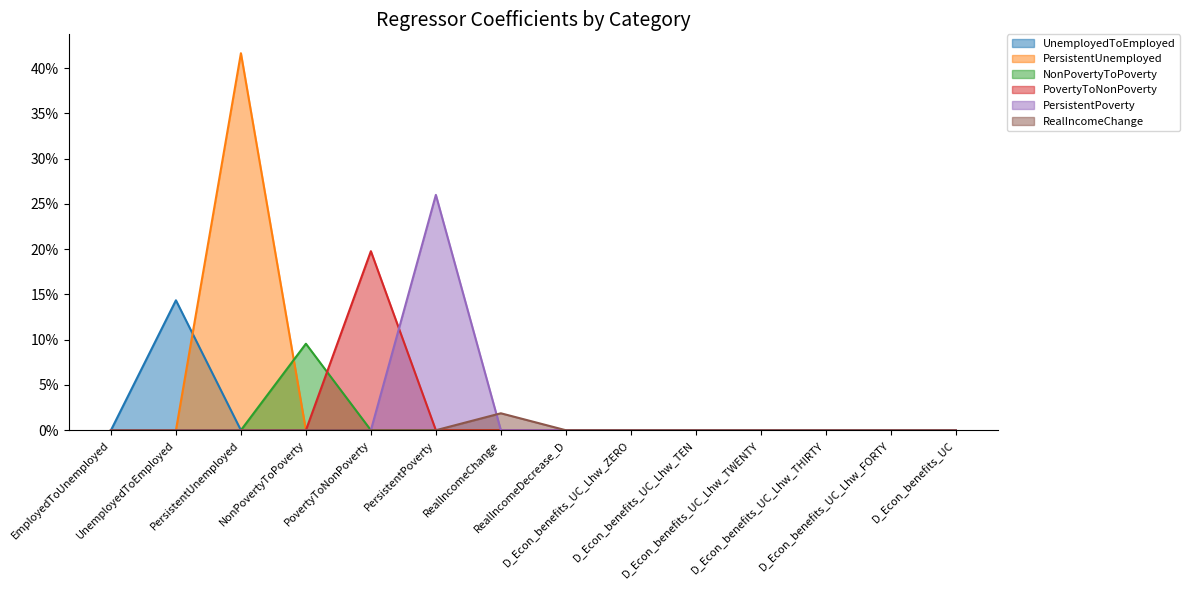

What is the label of the 11th point from the left?

D_Econ_benefits_UC_Lhw_TWENTY